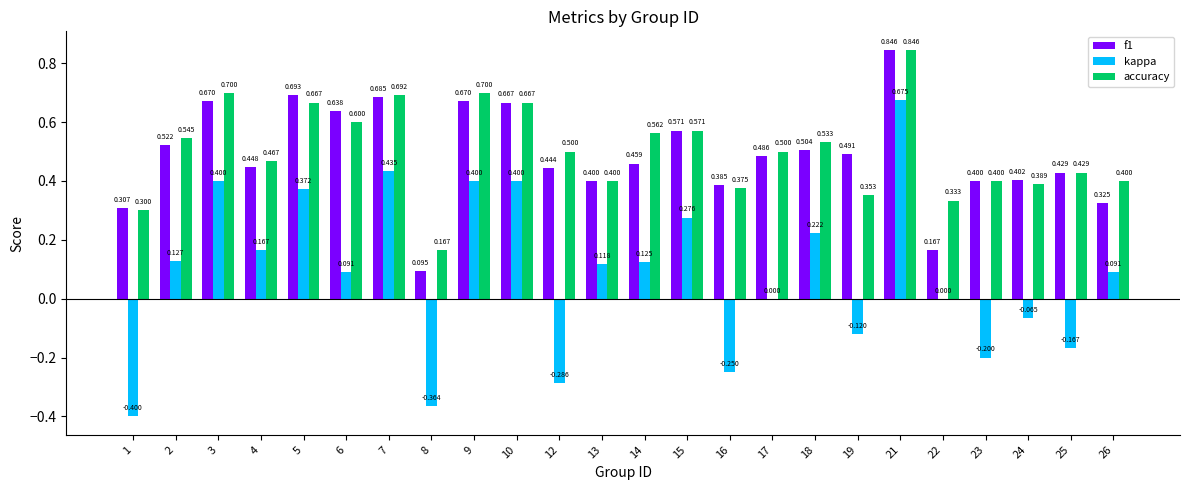

Between 2 and 5, which series saw the biggest shift?

kappa